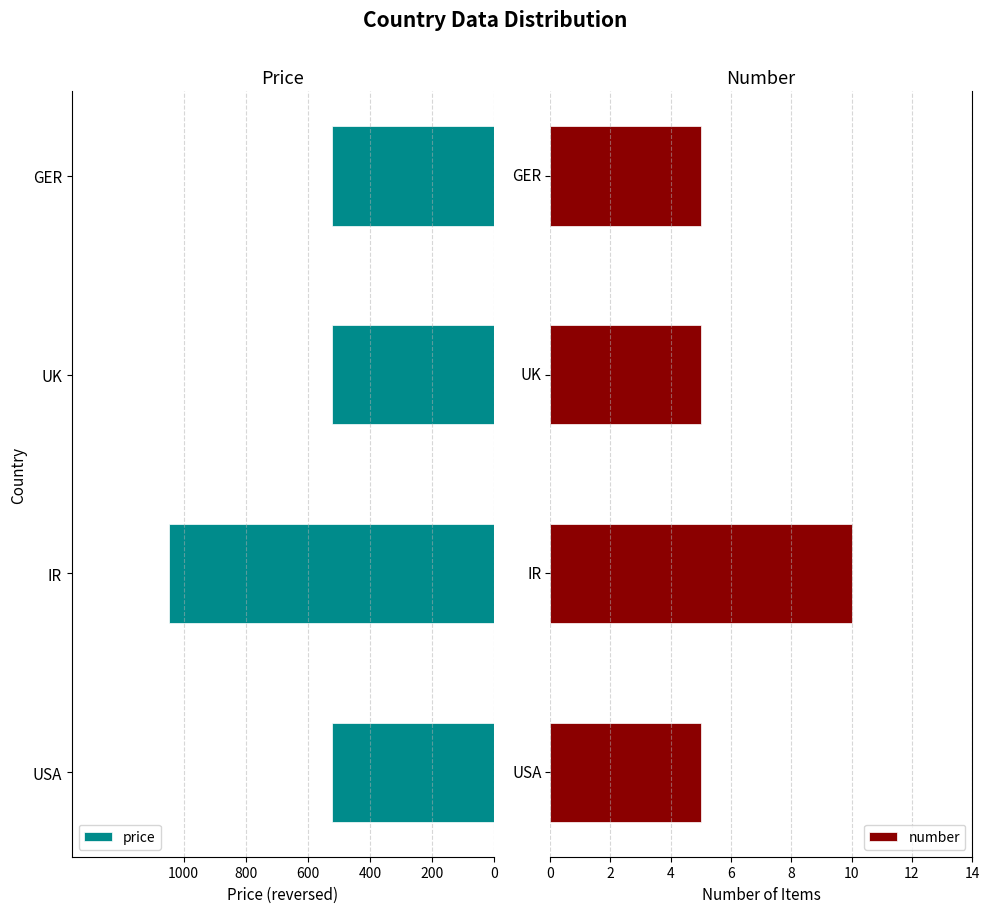

What is the value of the number bar at the 2nd from the left?

10.0